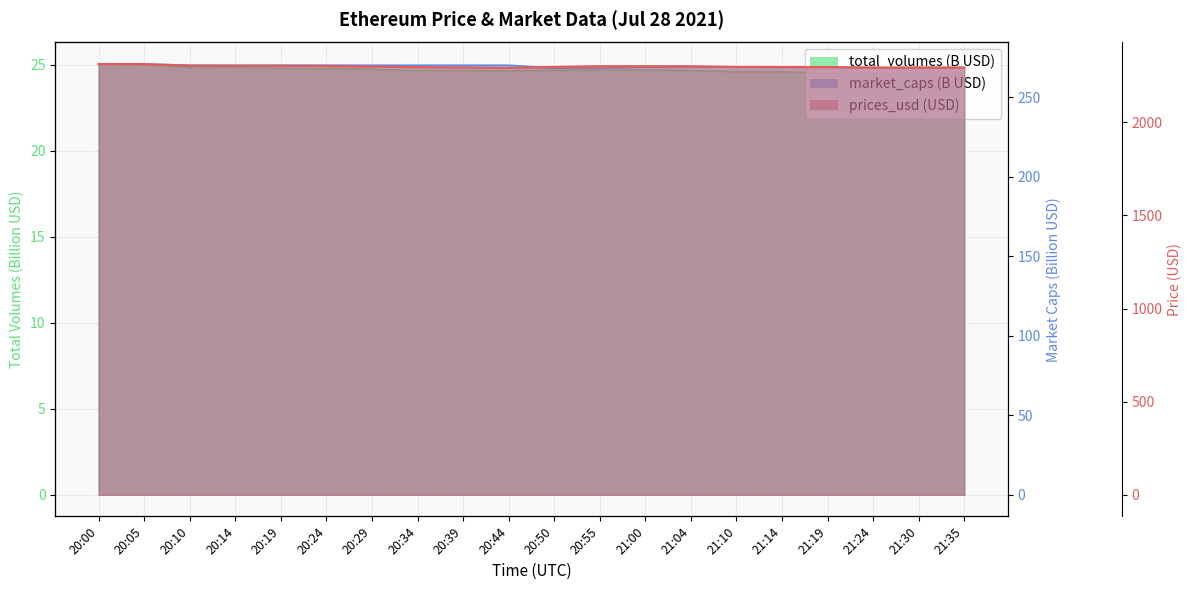

The value of prices_usd at 21:14 is 2296.4. True or false?

True